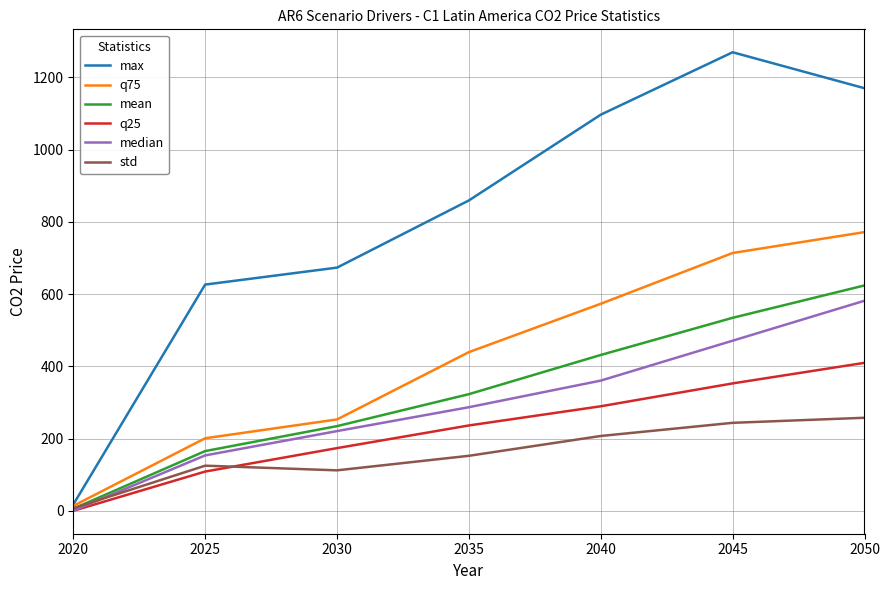

Rank the categories by mean value from lowest to highest.

2020, 2025, 2030, 2035, 2040, 2045, 2050